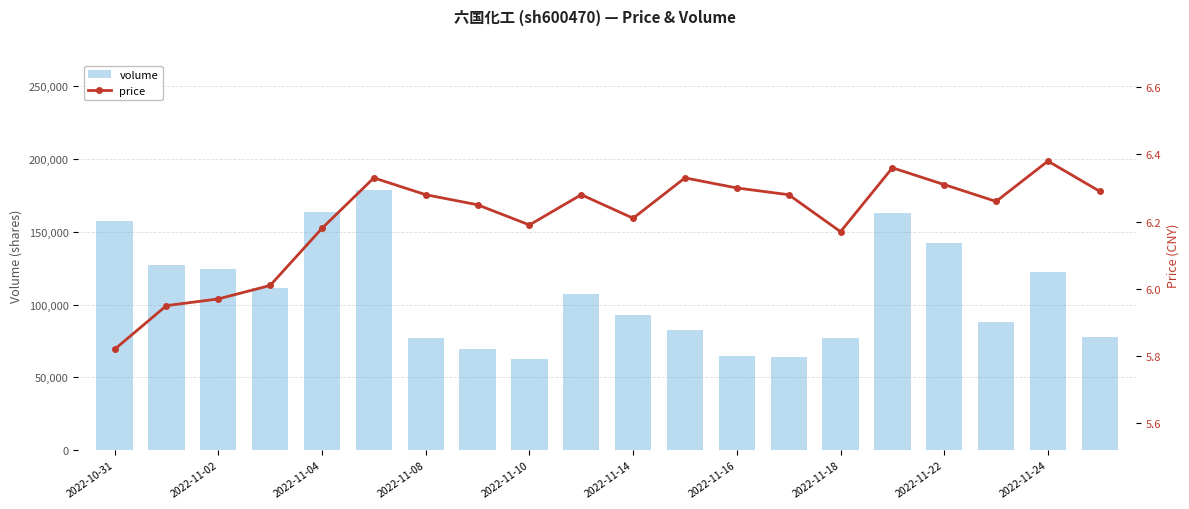

List the series in order of their peak value, lowest first.

price, volume